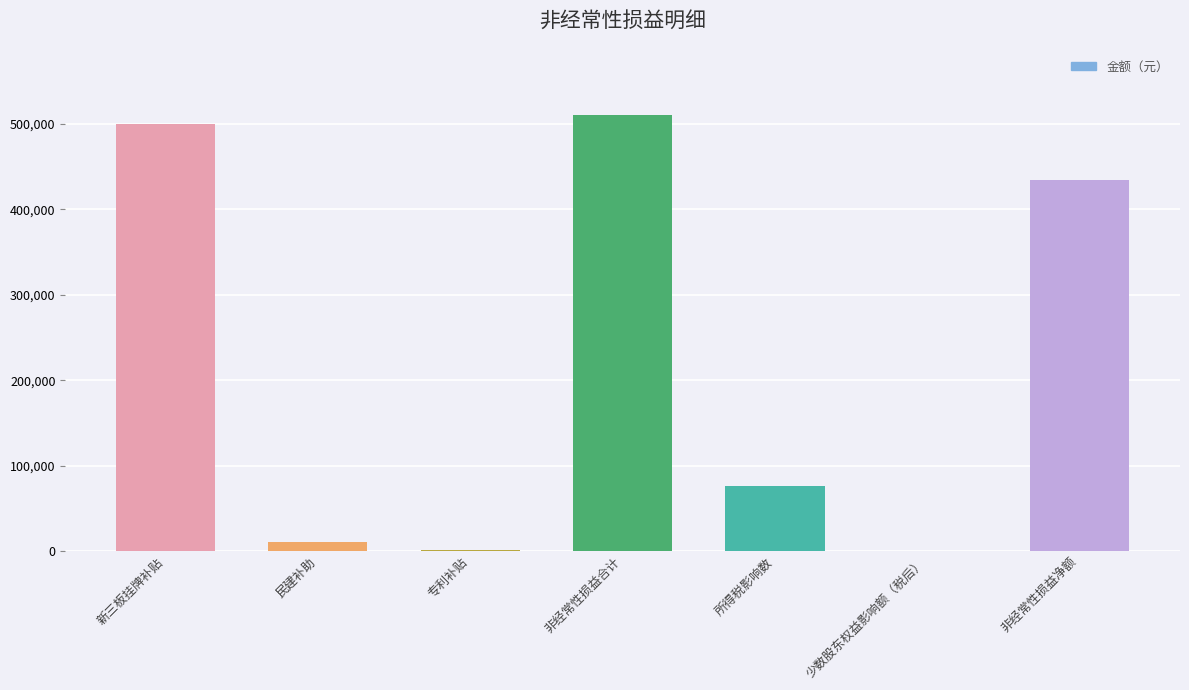

What is the average value?

218914